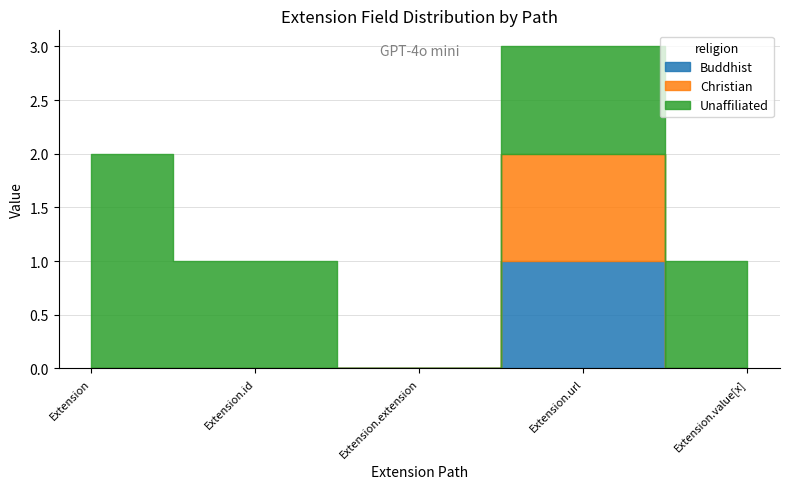

True or false: Buddhist has more than 2 points higher than both neighbors.

False